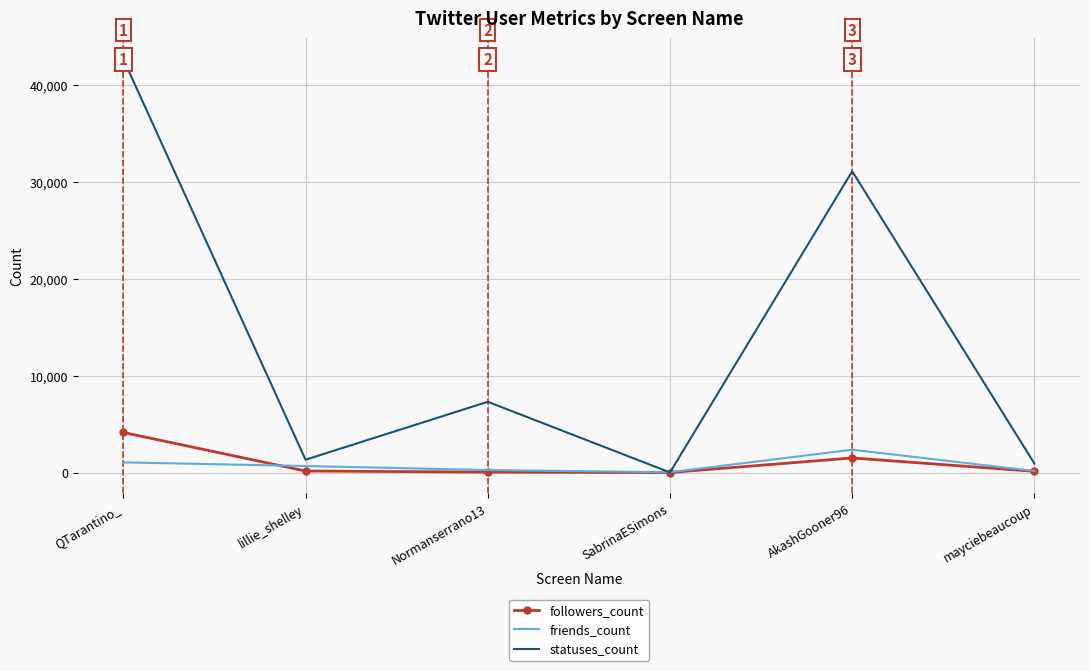

What is the greatest value displayed?

42651